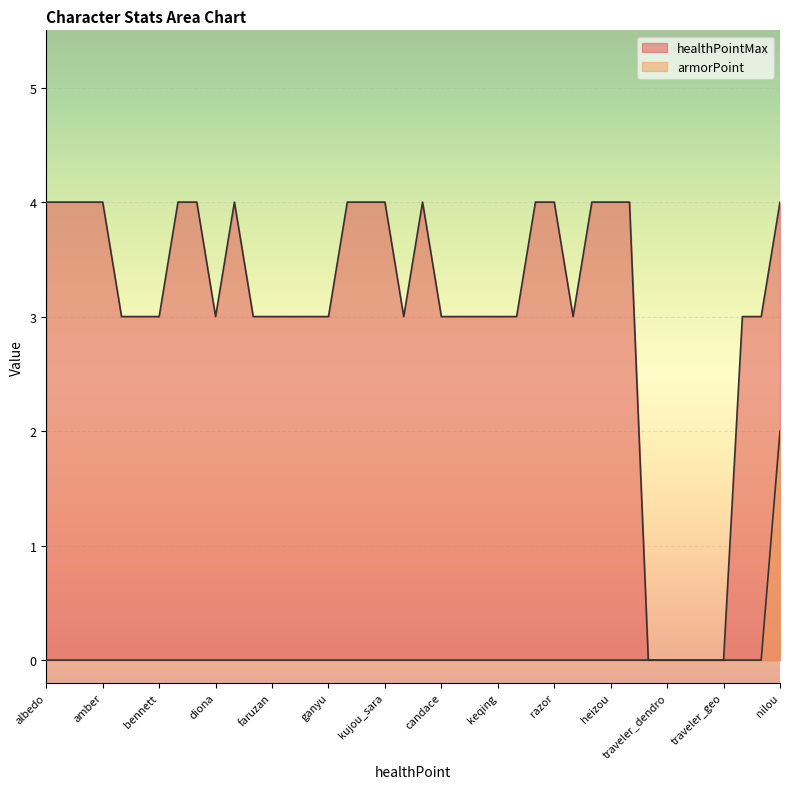

Is it true that healthPointMax equals 1 at rosaria?

False